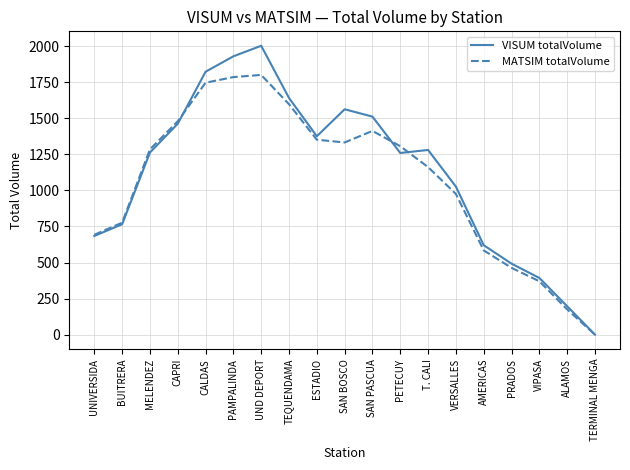

True or false: MATSIM totalVolume has a value of 474 at BUITRERA.

False